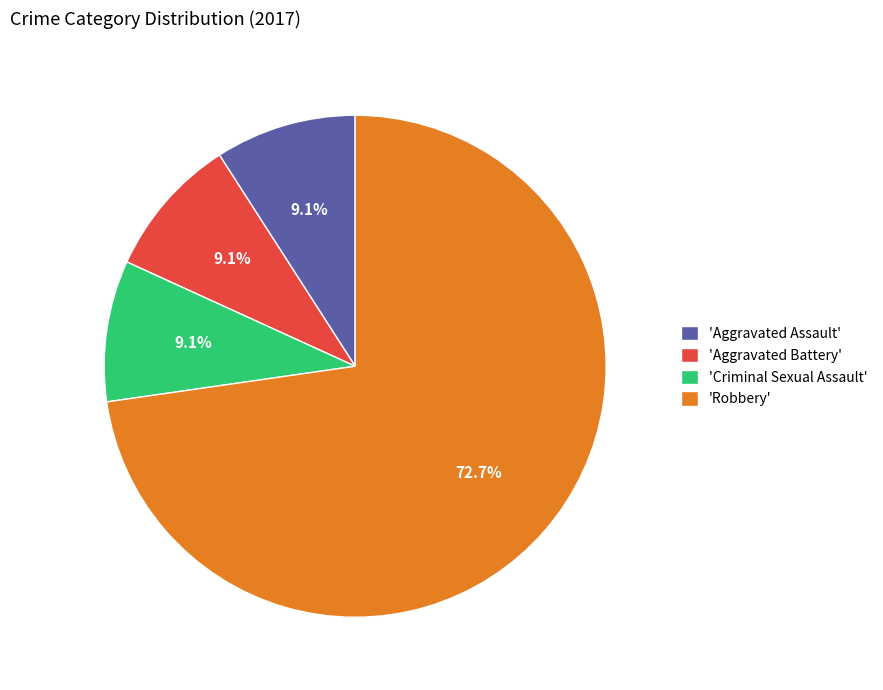

How much of the chart is everything except 'Robbery'?

27.3%